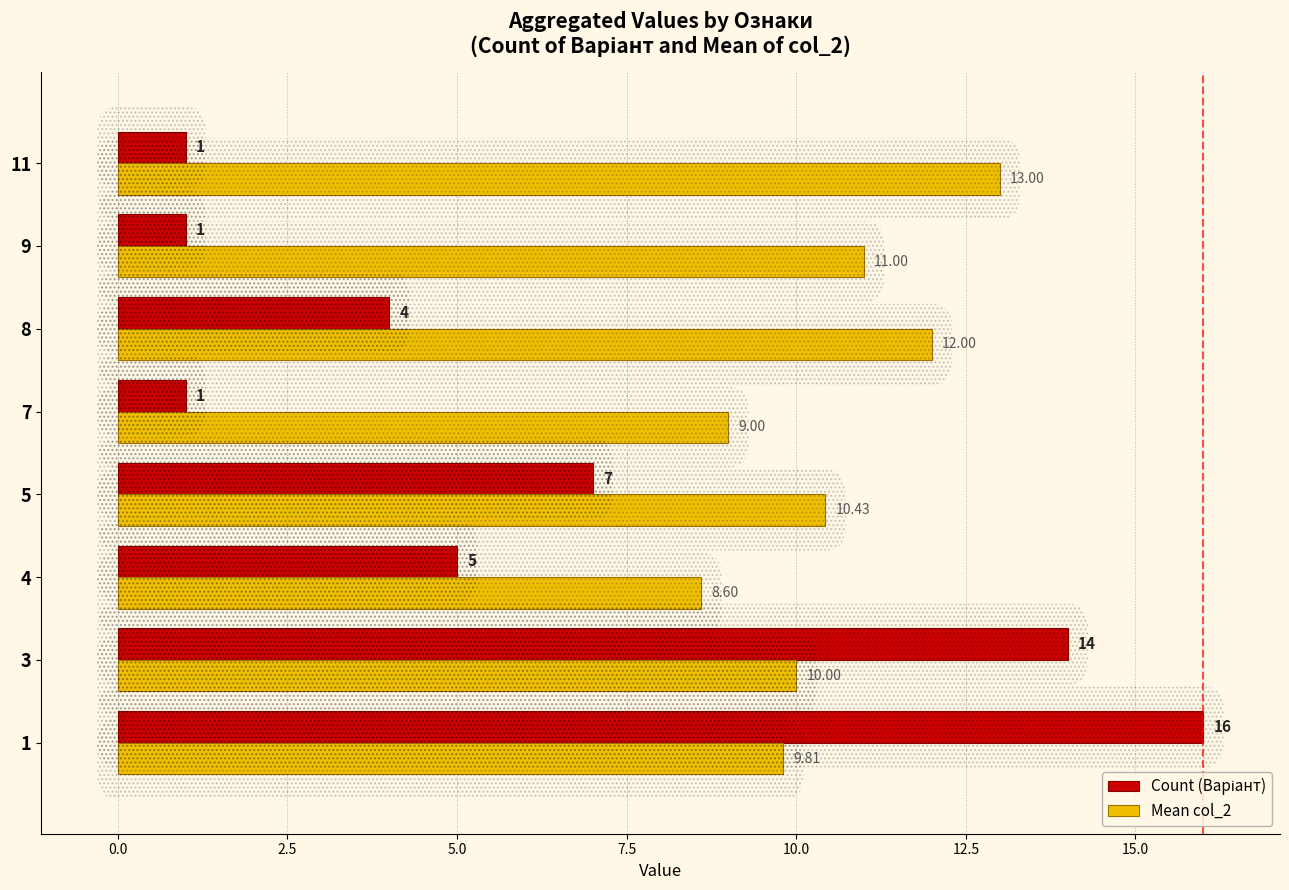

What is the greatest value displayed?

16.0